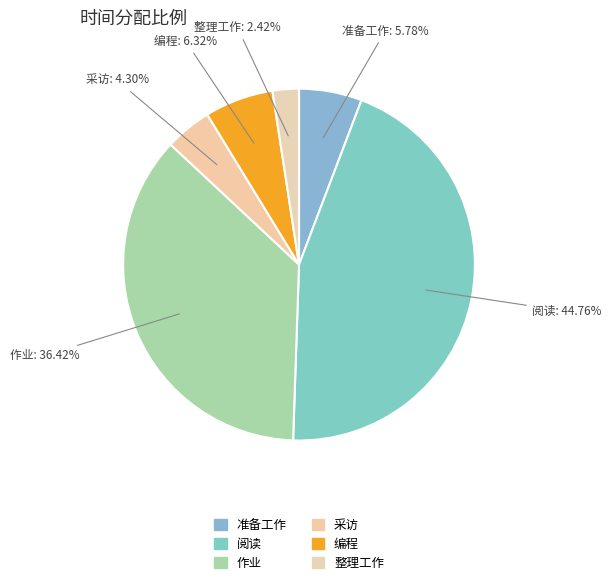

How many segments does this pie chart have?

6